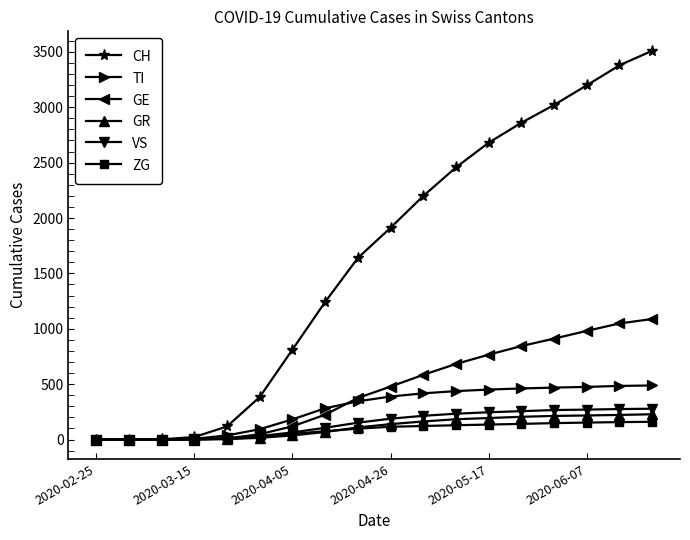

How many series are shown in this chart?

6